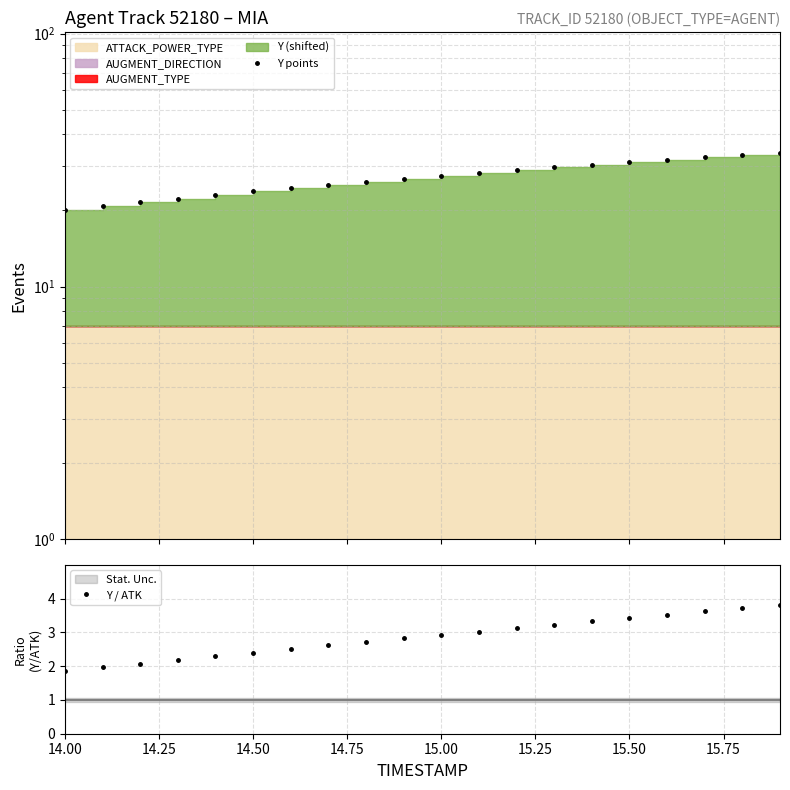

True or false: Y points and Y / ATK cross at least once.

False